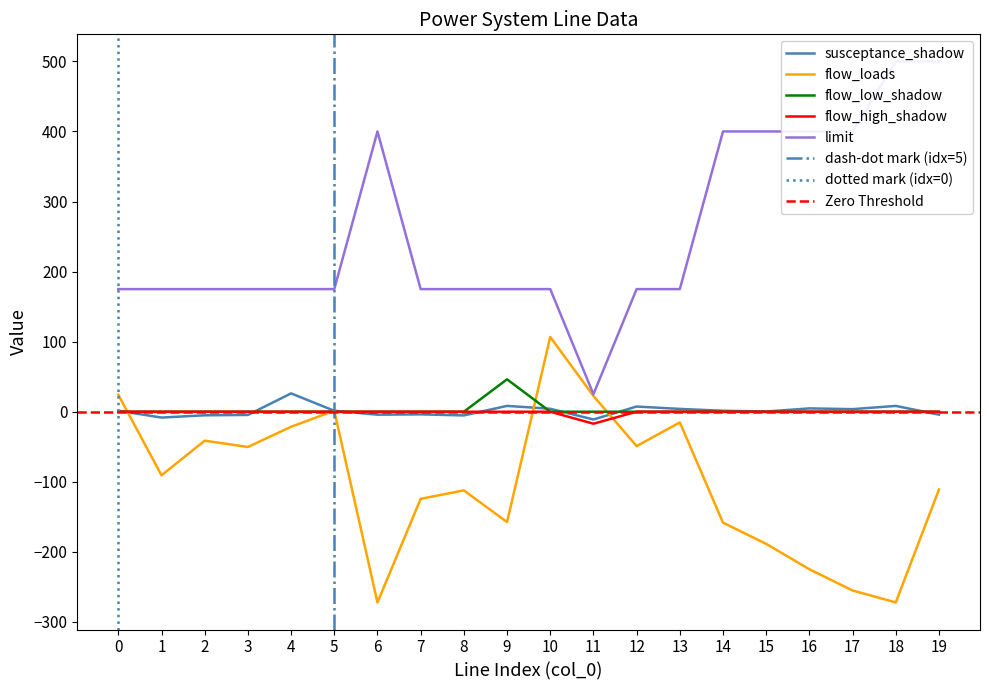

What is the difference between the maximum and minimum values in the flow_high_shadow series?

17.1